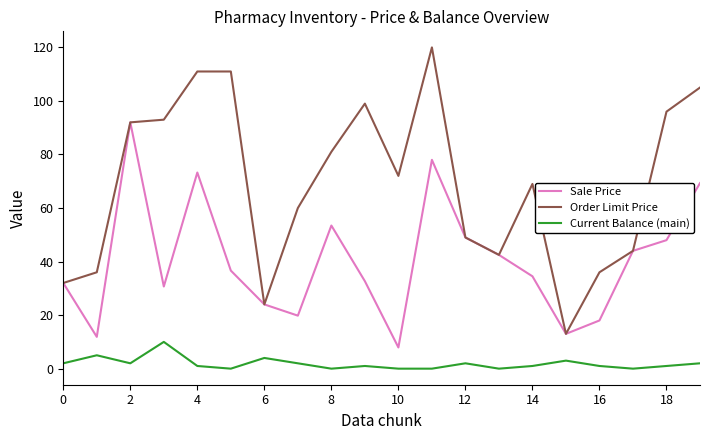

Which series has the largest range (max minus min)?

Order Limit Price